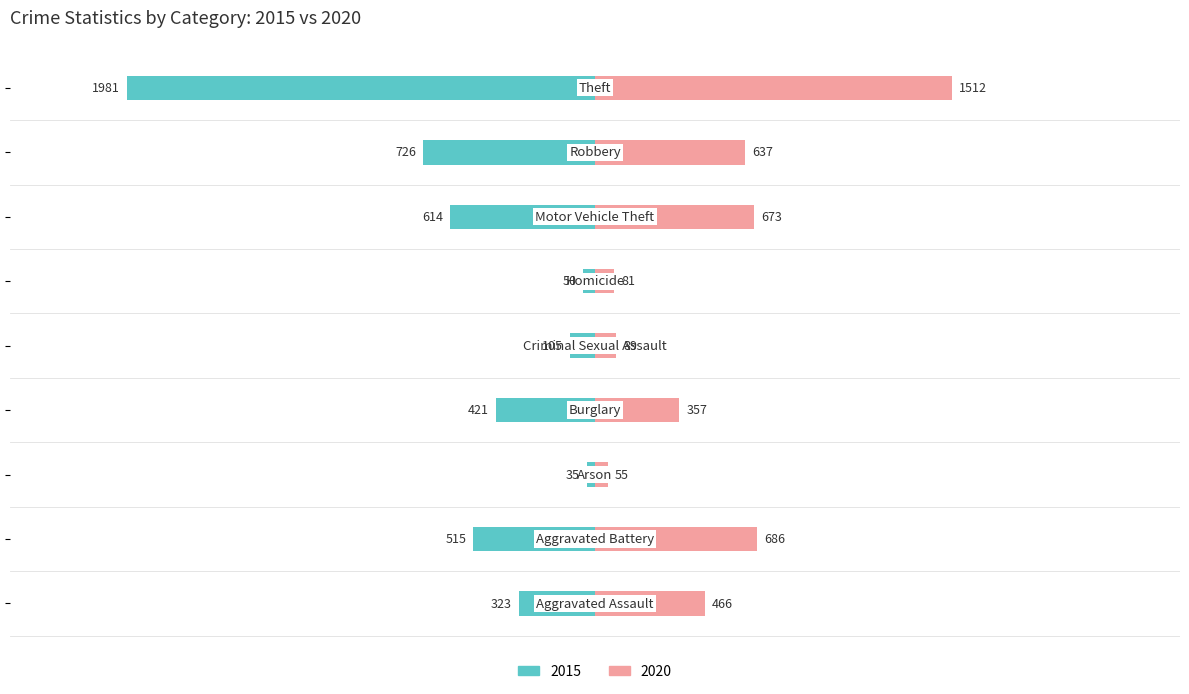

What is the sum of the 2020 values at Theft and Motor Vehicle Theft?

2185